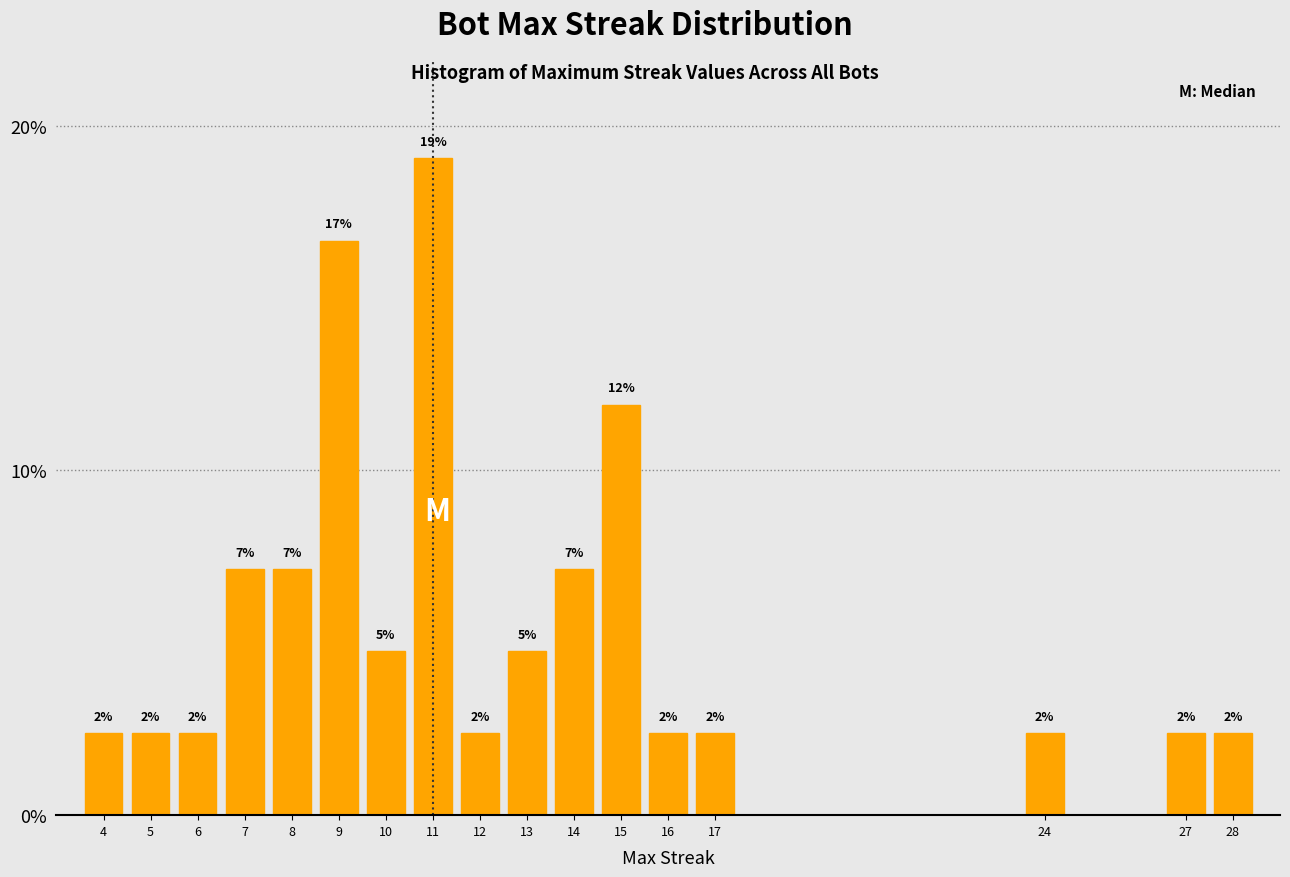

How many bars are there in total?

17